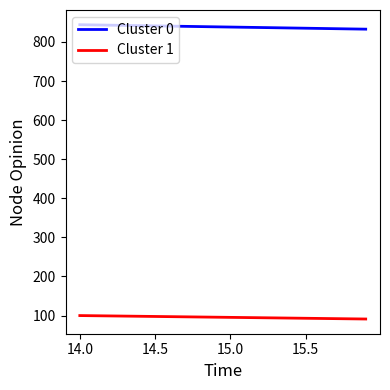

Which series has the largest total across all categories?

Cluster 0